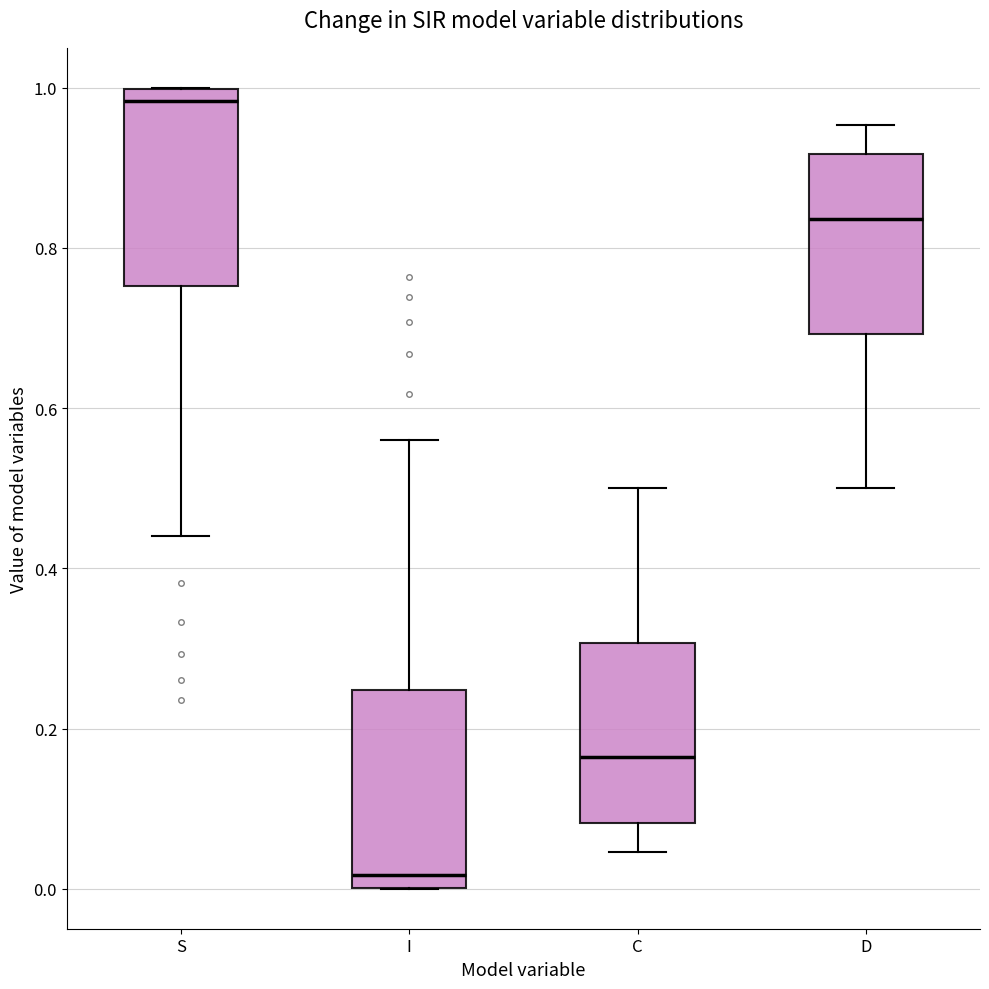

Where is the upper edge of the box for D on the y-axis? The values are not printed on the chart, so give them approximately, as read against the axis.

0.92